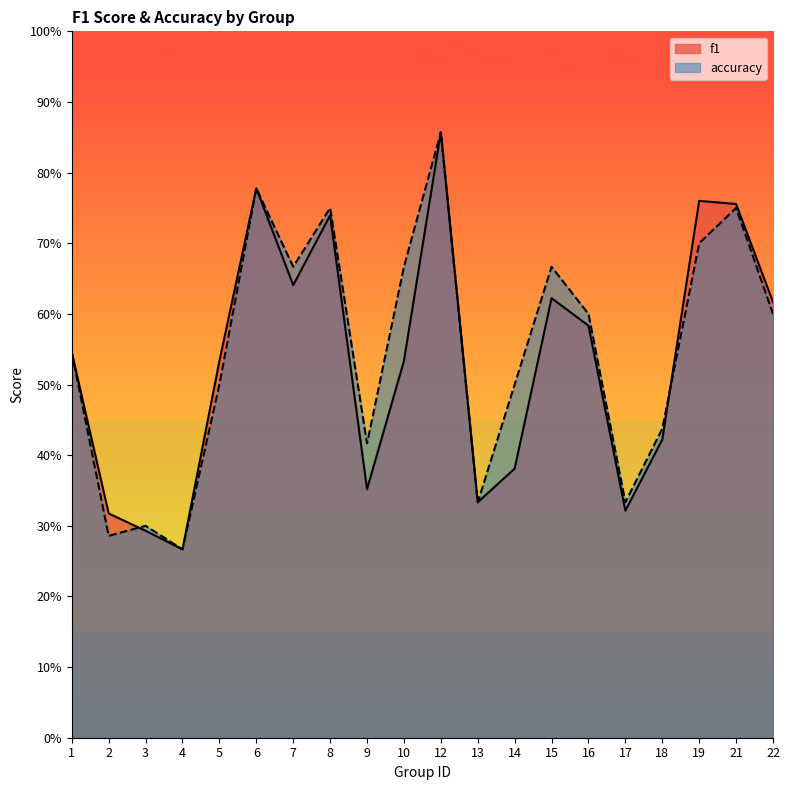

List the labels in order of accuracy value, largest first.

12, 6, 8, 21, 19, 7, 10, 15, 16, 22, 1, 5, 14, 18, 9, 13, 17, 3, 2, 4